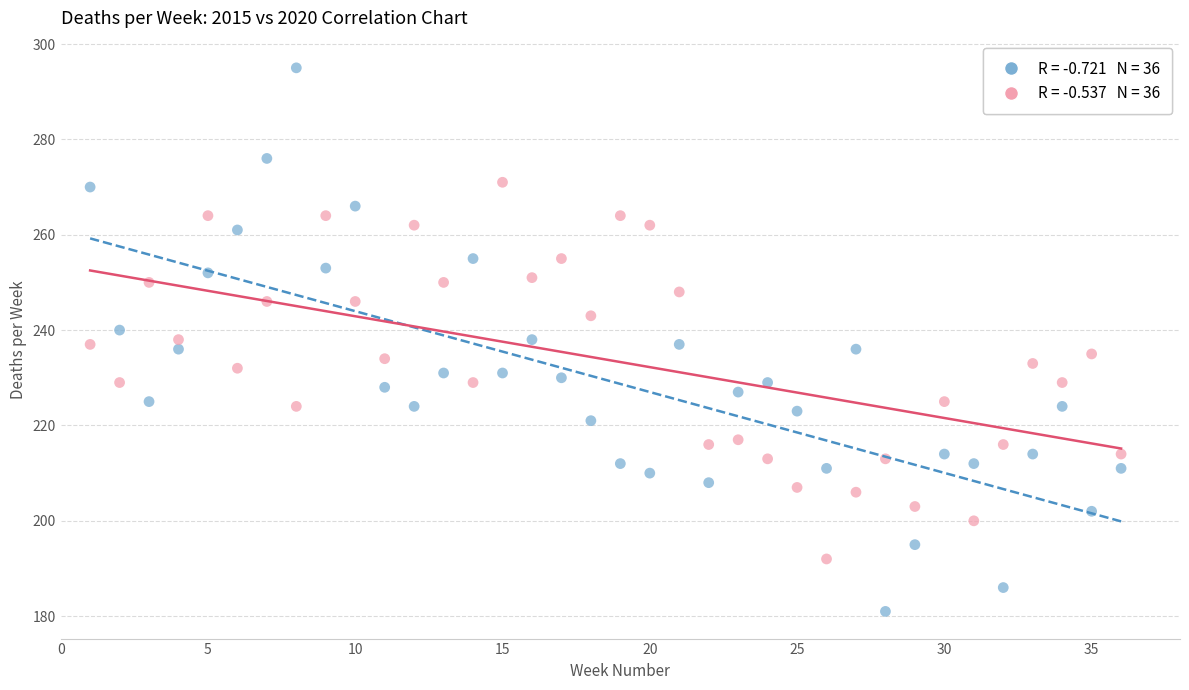

Across all data points, what is the range of X values (max minus min)?

35